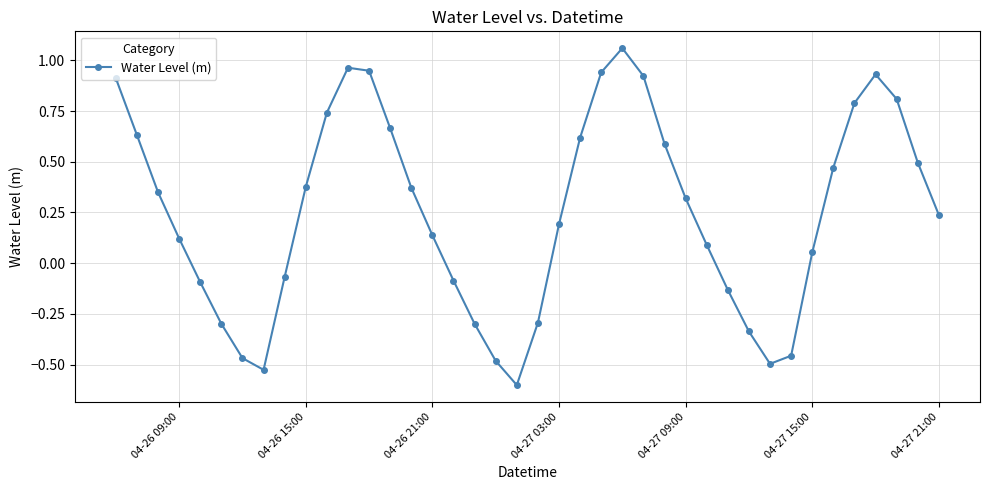

How many interior local peaks (higher than both neighbors) does the data have?

3